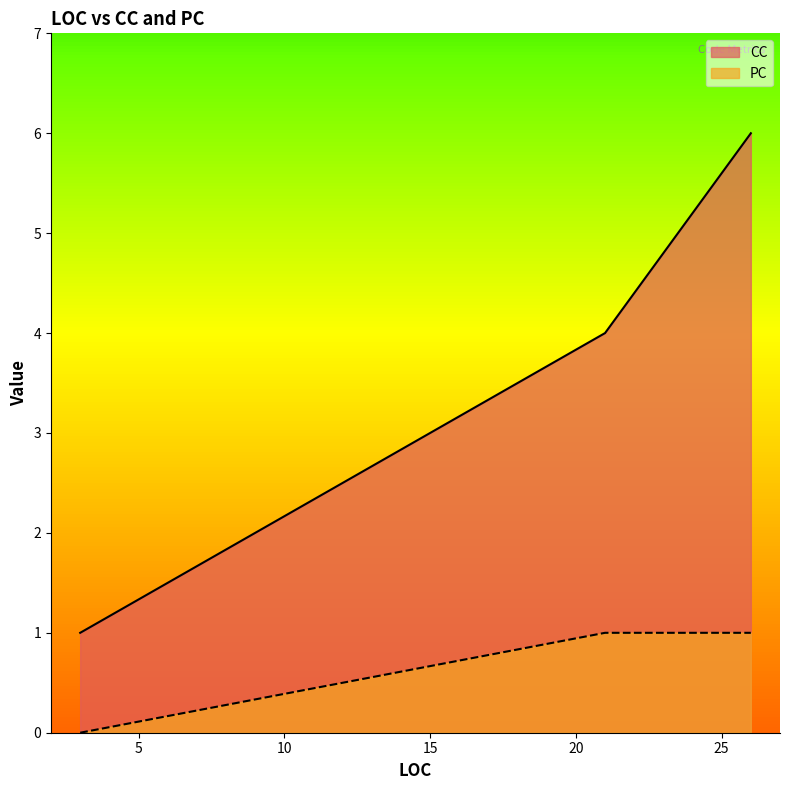

What value does the CC series have at 3?

1